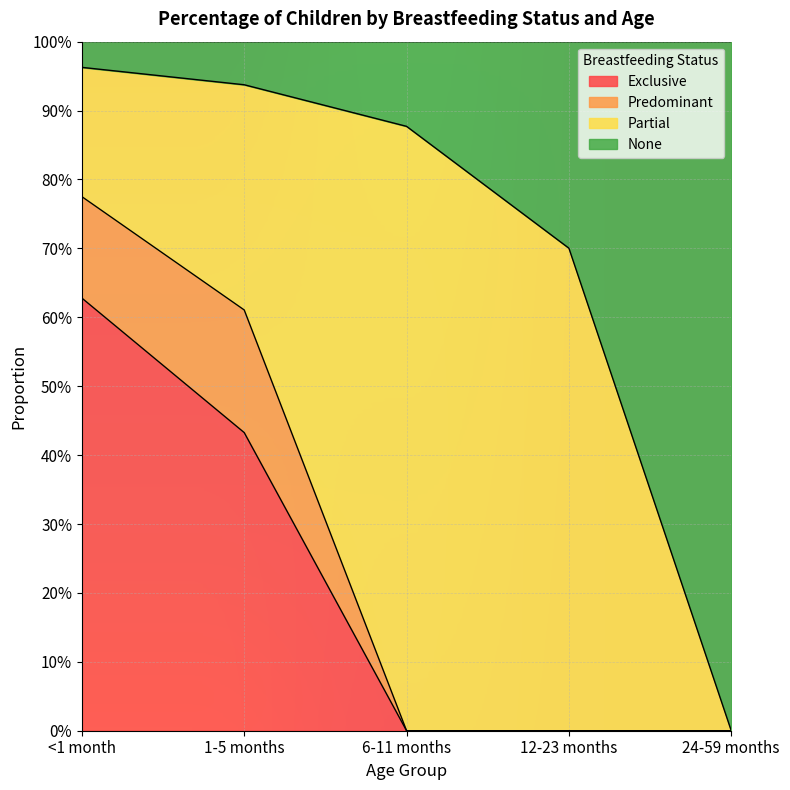

What is the label of the 4th point from the left?

12-23 months